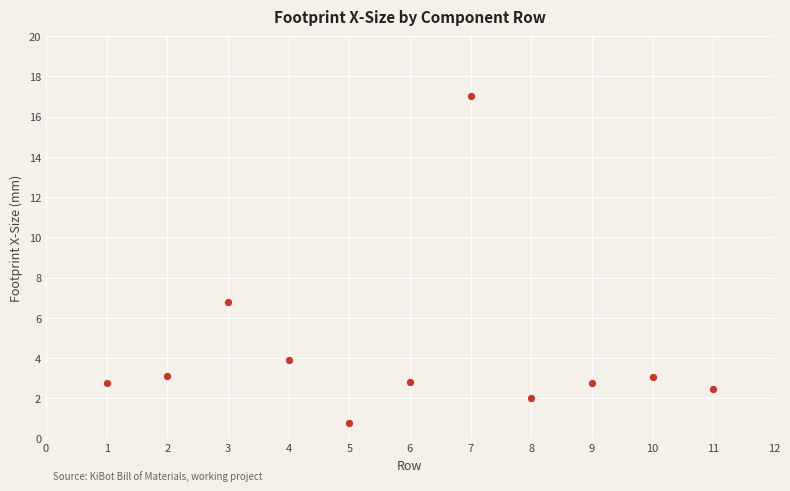

What Y value in the scatter plot is closest to 8?

6.8